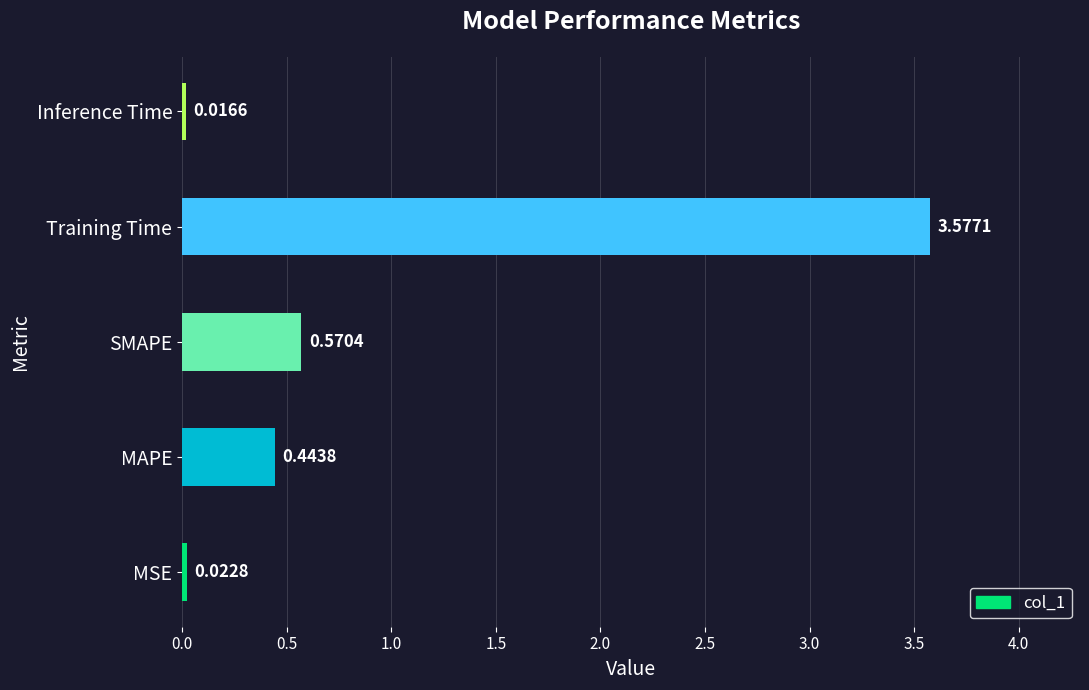

List the labels in order of value, largest first.

Training Time, SMAPE, MAPE, MSE, Inference Time